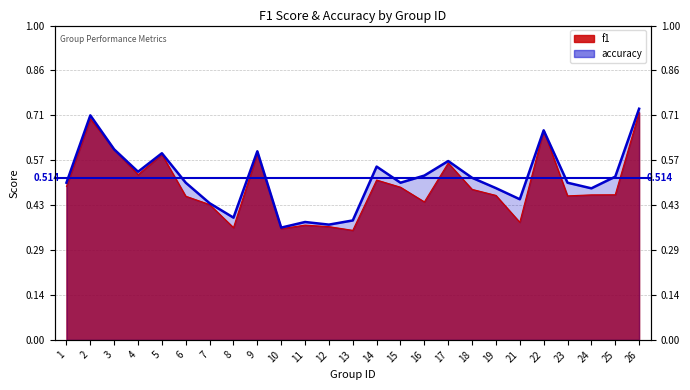

Does the chart display data point markers on the line(s)?

No